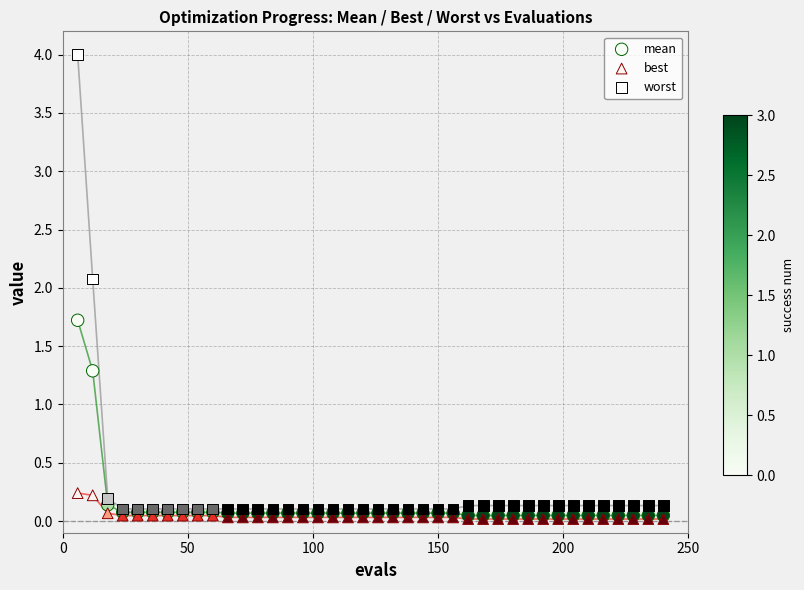

Which series has the largest Y range (max minus min)?

worst